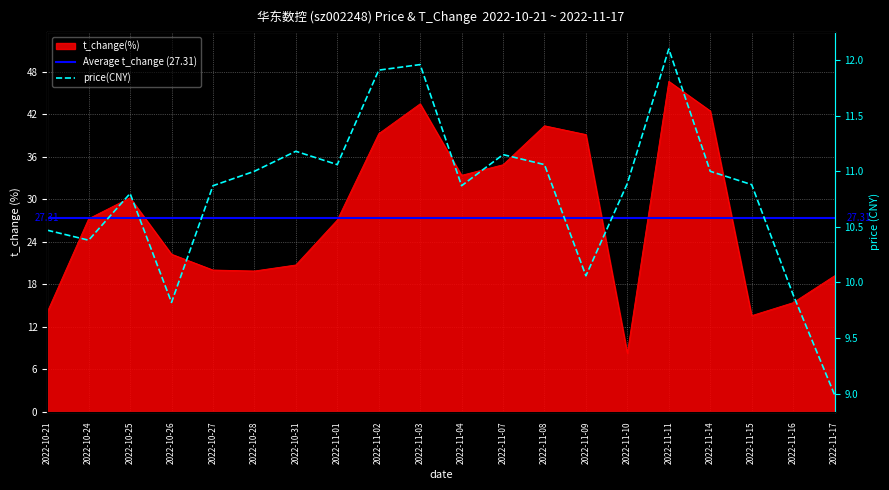

How many distinct data groups are displayed?

2